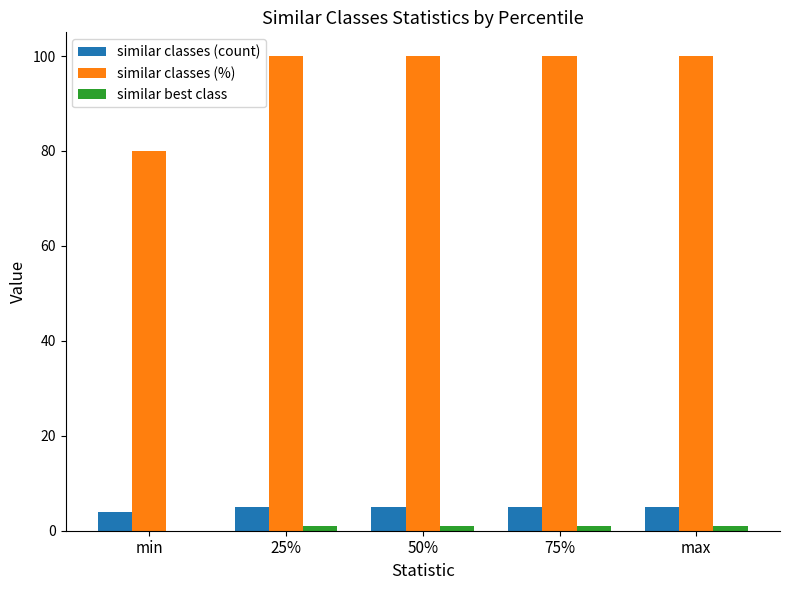

Between min and 75%, which series saw the biggest shift?

similar classes (%)